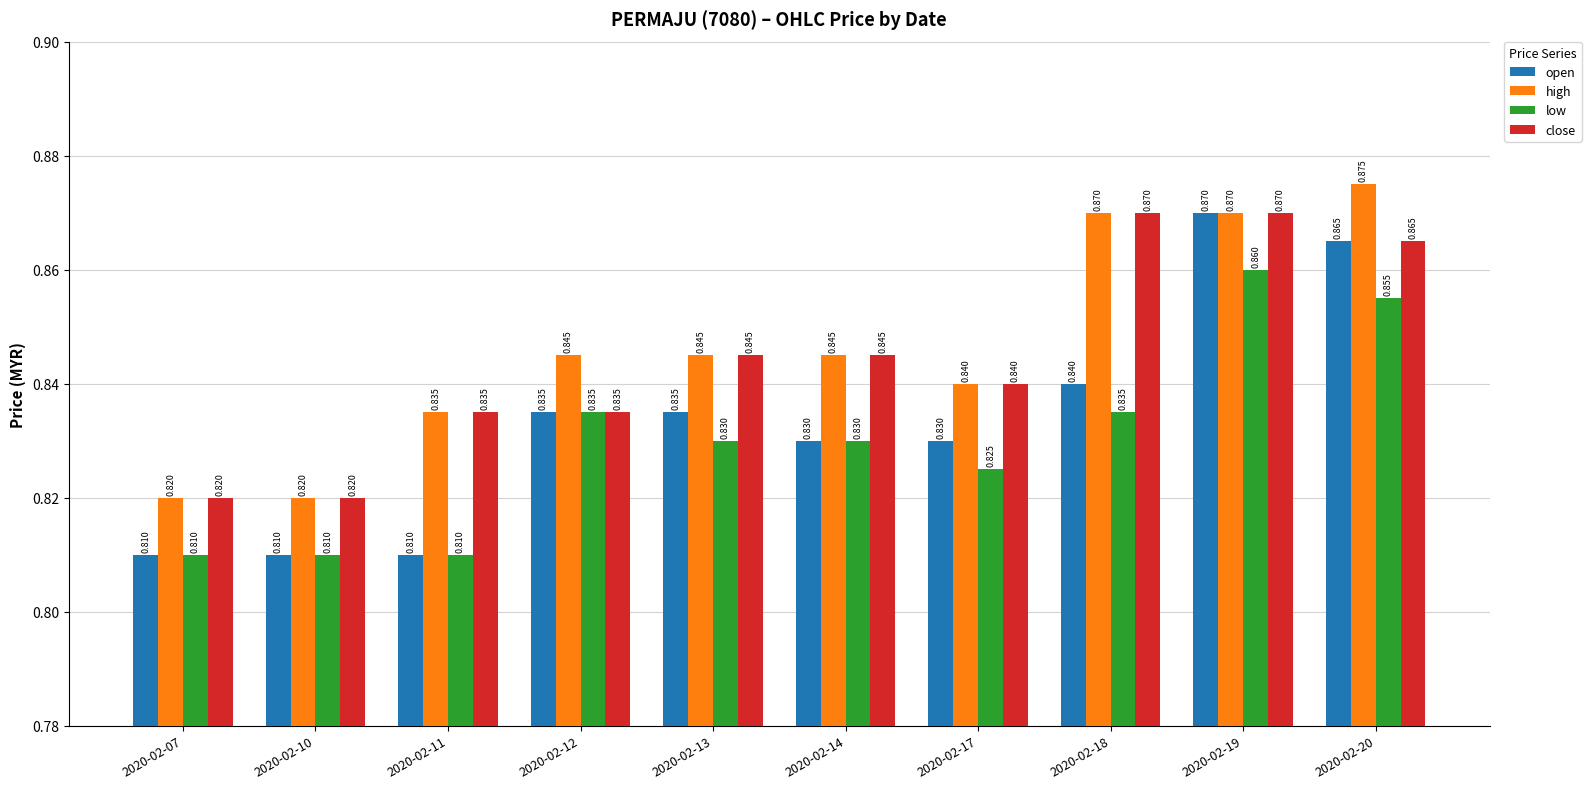

What are all the series names shown in the legend?

open, high, low, close